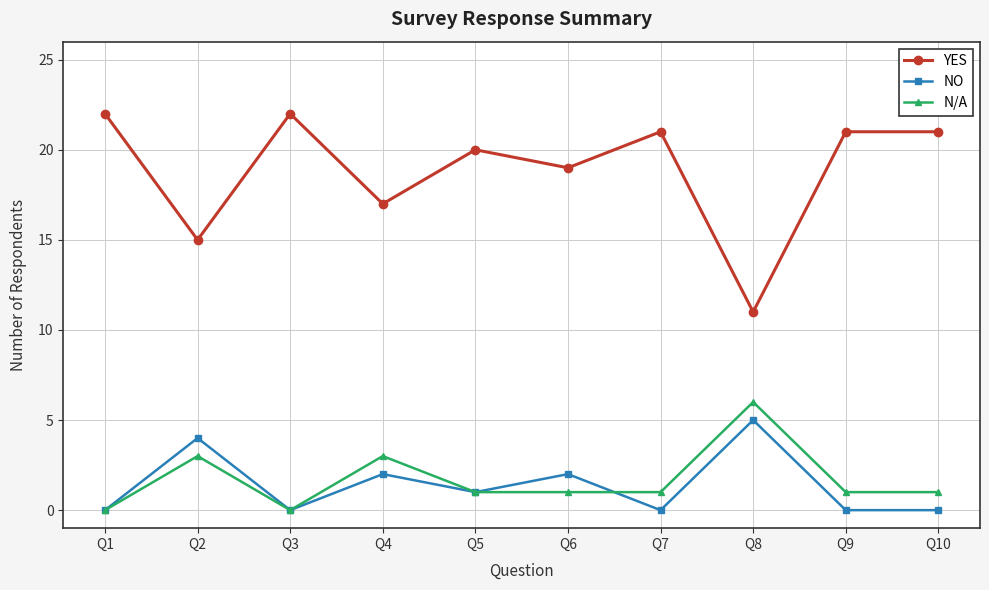

True or false: YES and N/A cross at least once.

False